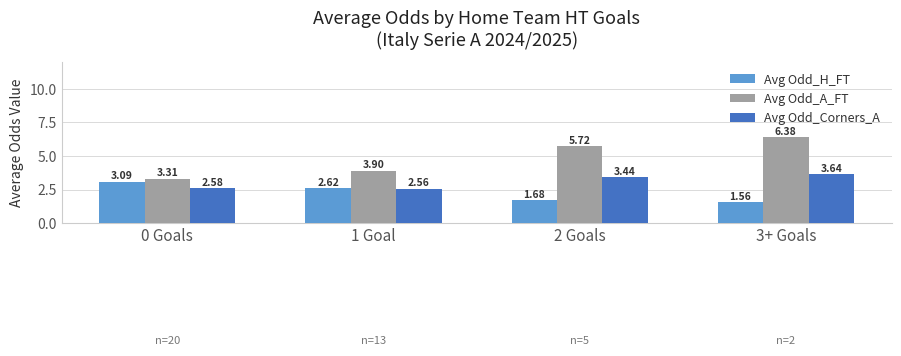

At which category is the sum across all series the highest?

3+ Goals